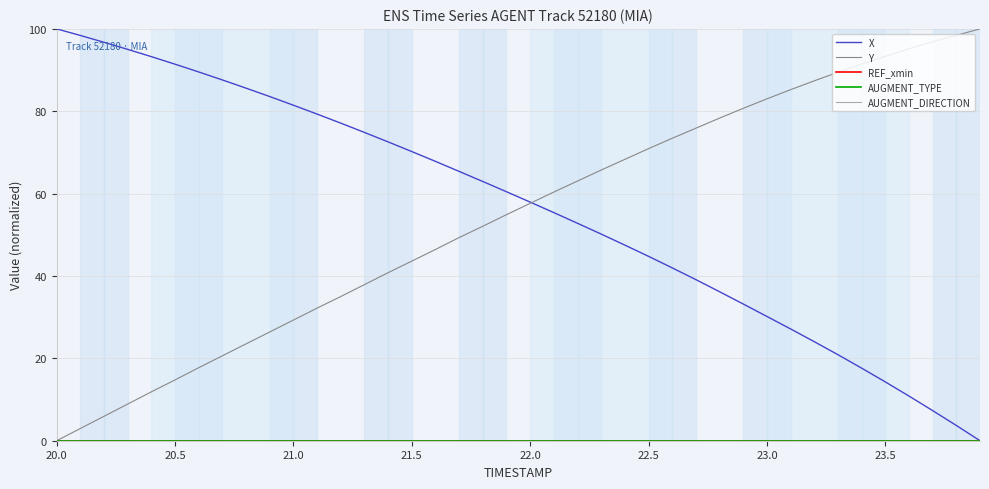

Does the chart display data point markers on the line(s)?

No